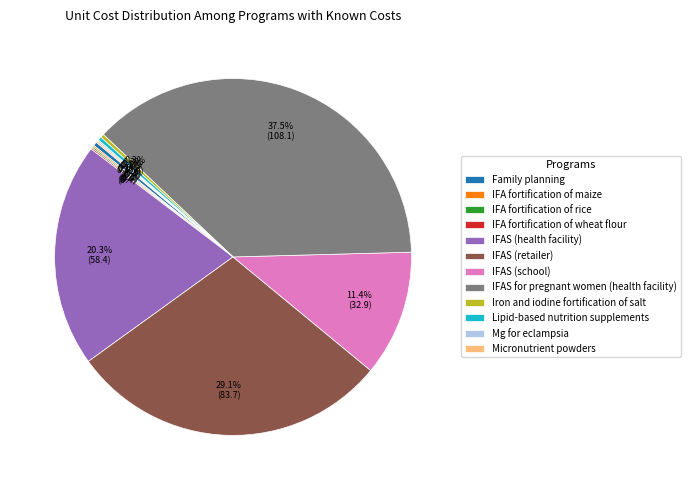

What is the largest slice in the pie chart?

IFAS for pregnant women (health facility)